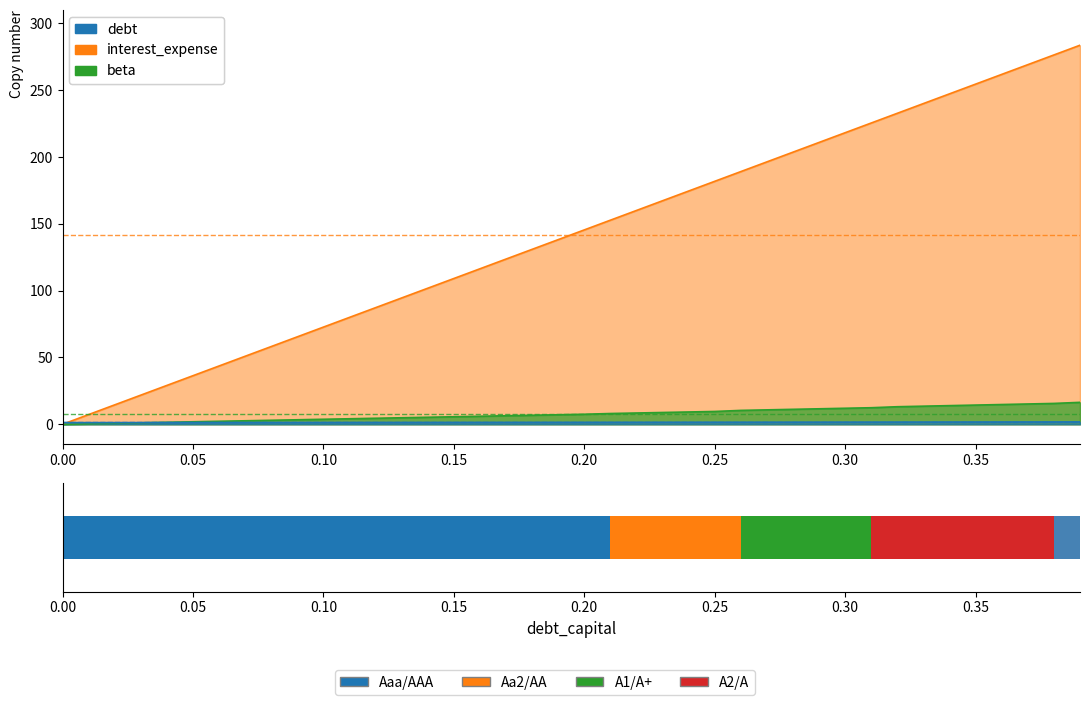

Does the chart contain any negative values?

No